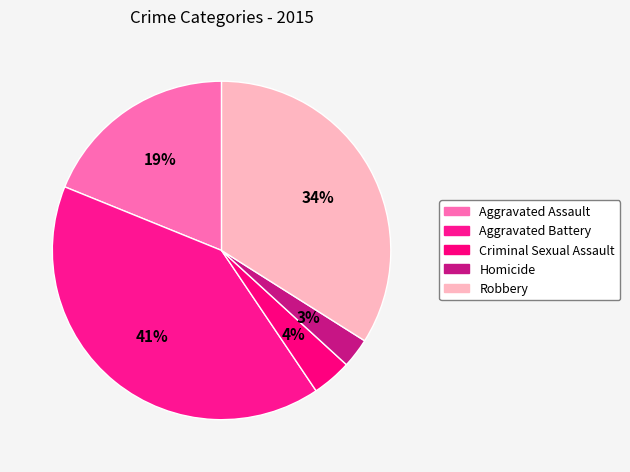

How many slices are in this pie chart?

5